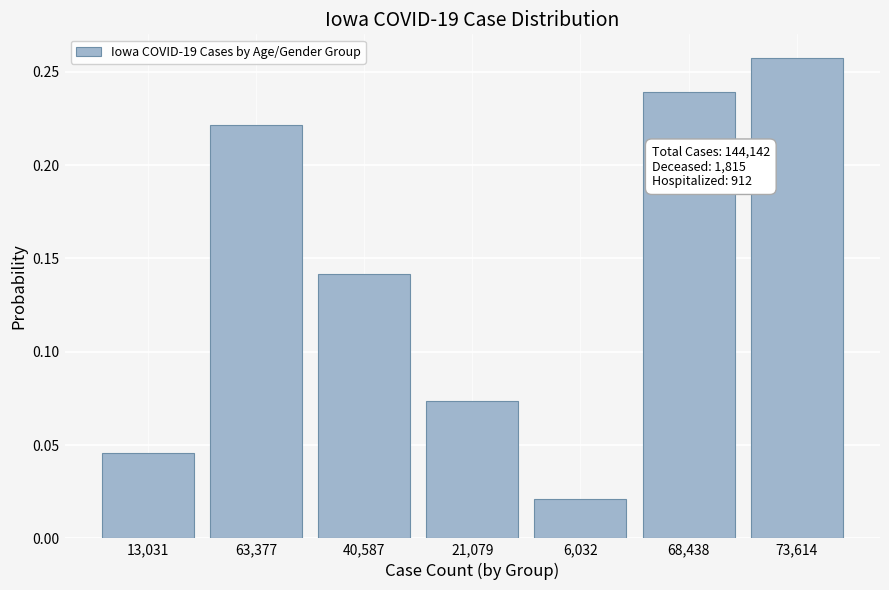

True or false: the data shows 0.3 at 63,377.

False